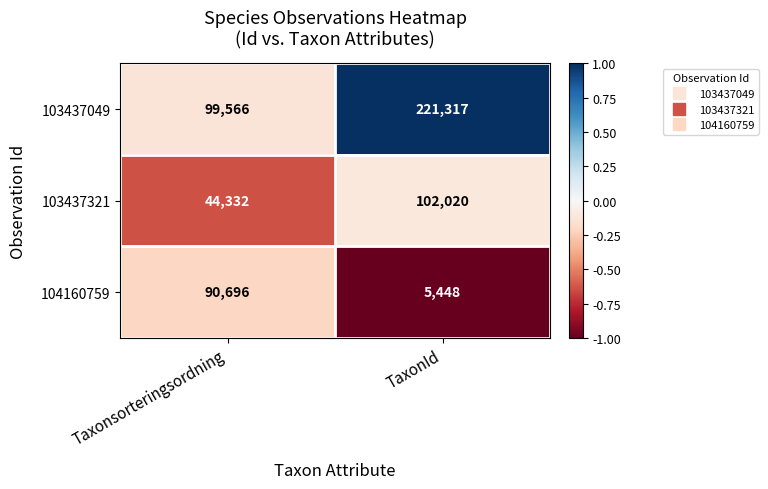

What is the difference between the maximum and minimum values in the 103437321 series?

57688